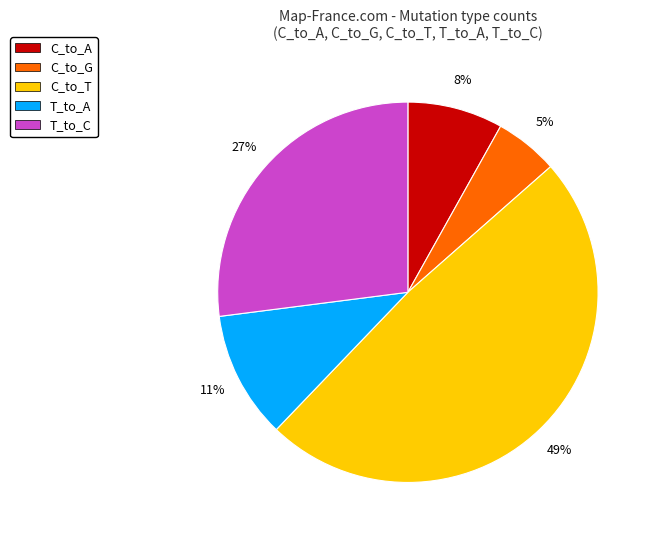

Is it true that C_to_T is 8% of the pie?

False